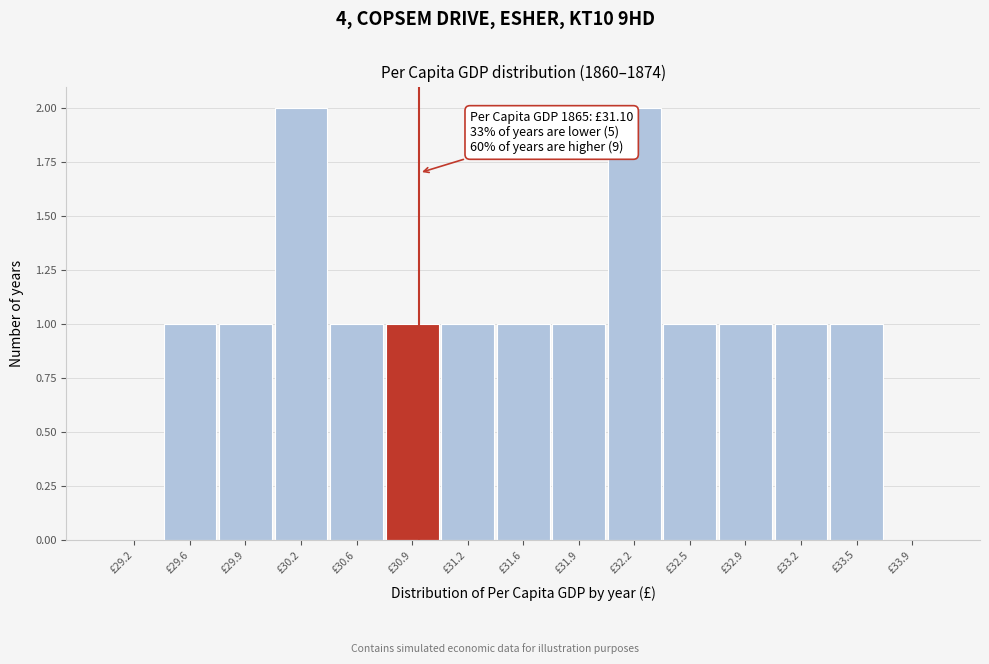

Reading right to left, transcribe all the data shown in this chart.

£33.9=0	£33.5=1	£33.2=1	£32.9=1	£32.5=1	£32.2=2	£31.9=1	£31.6=1	£31.2=1	£30.9=1	£30.6=1	£30.2=2	£29.9=1	£29.6=1	£29.2=0